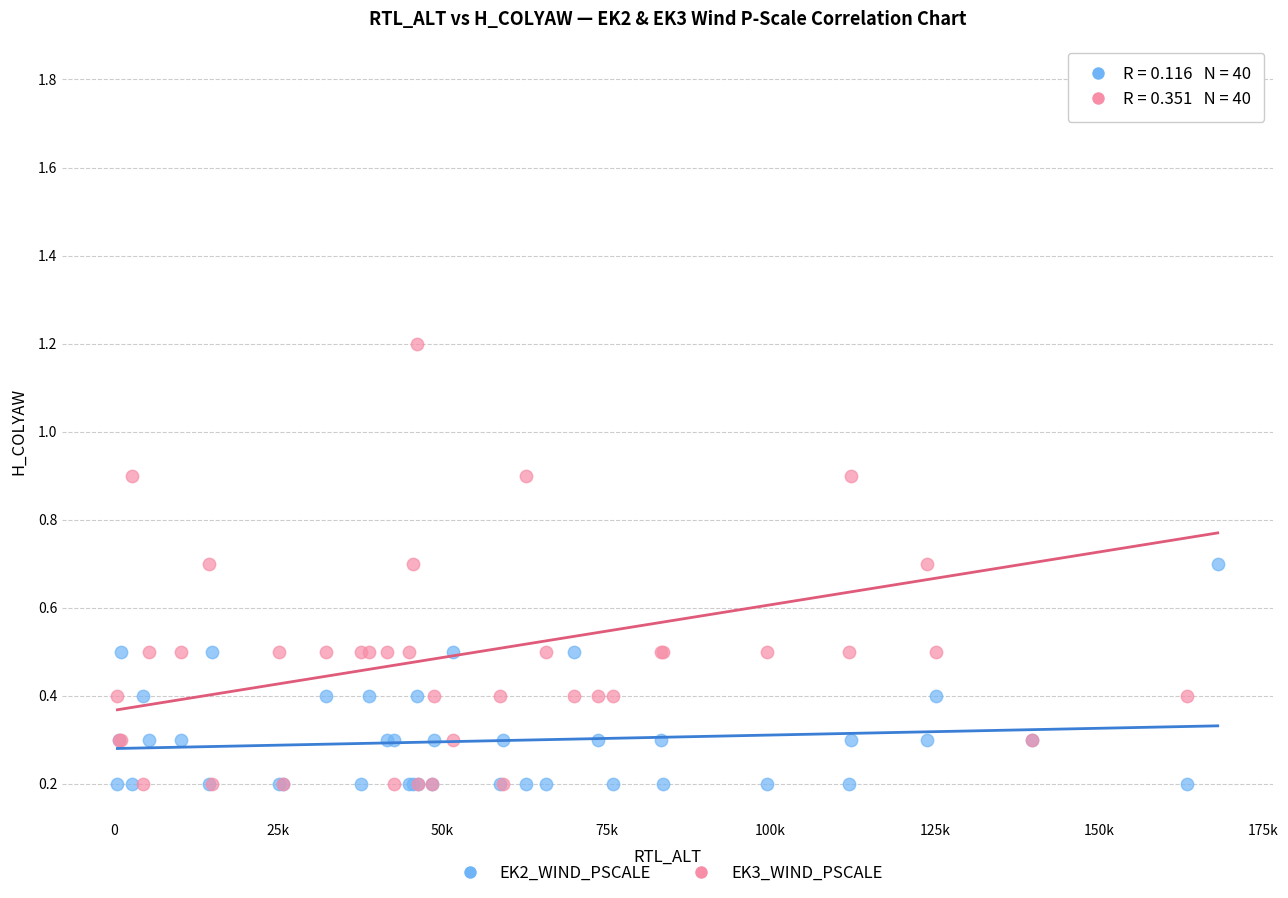

What is the X range (max minus min) for the scatter plot?

167591.0